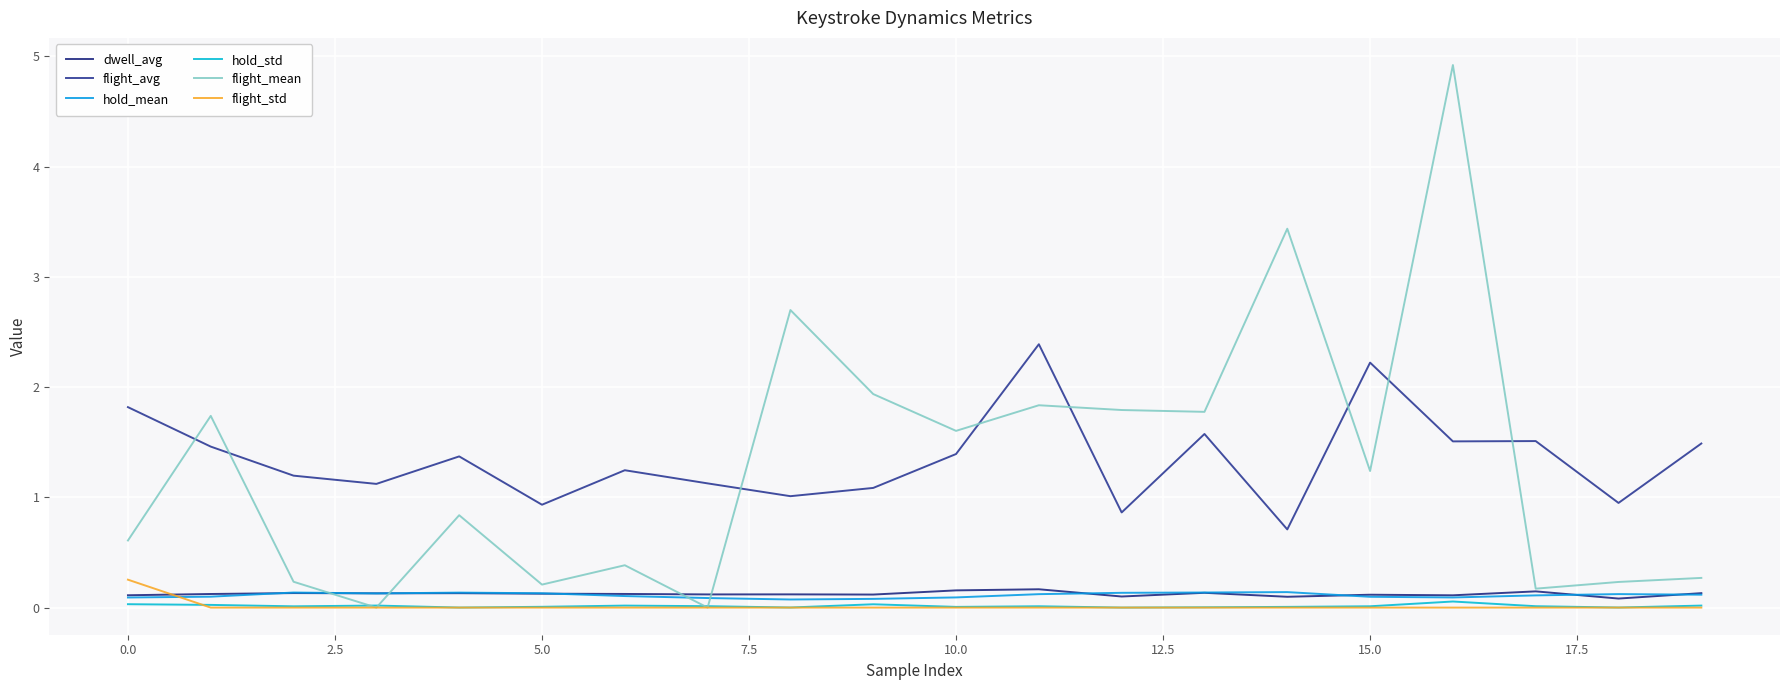

At which category is the sum across all series the highest?

16